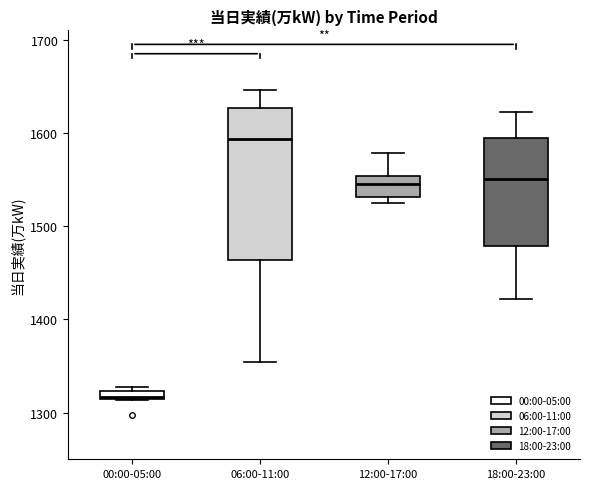

Which box is the tallest, from its lower edge to its upper edge?

06:00-11:00